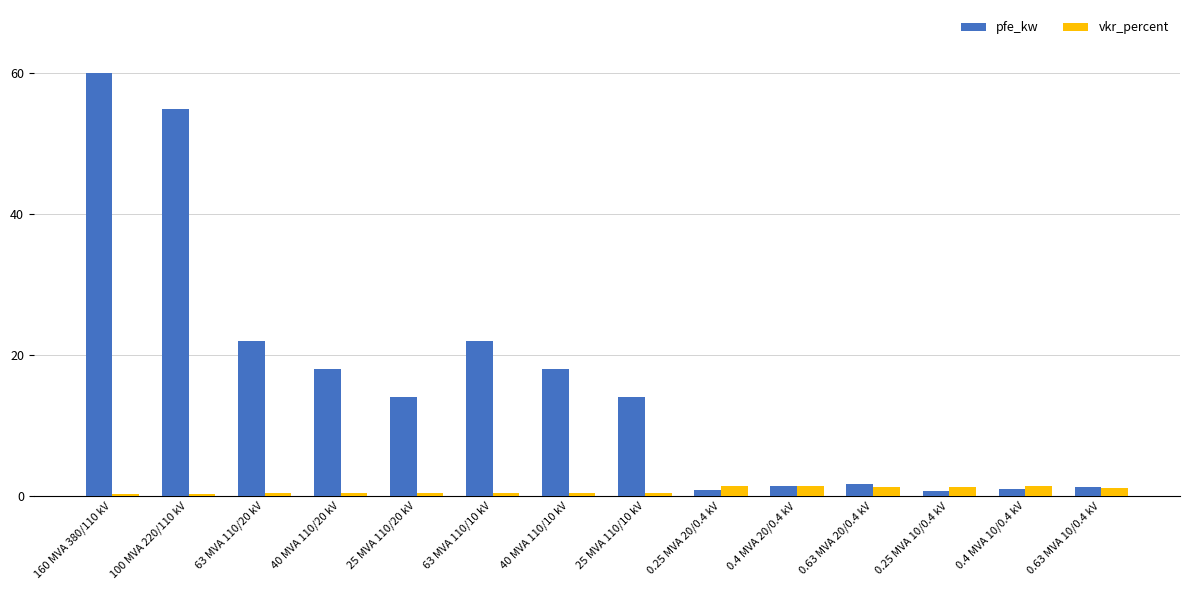

What is the maximum value shown in the chart?

60.0